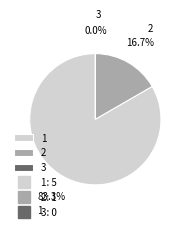

How many slices are in this pie chart?

3